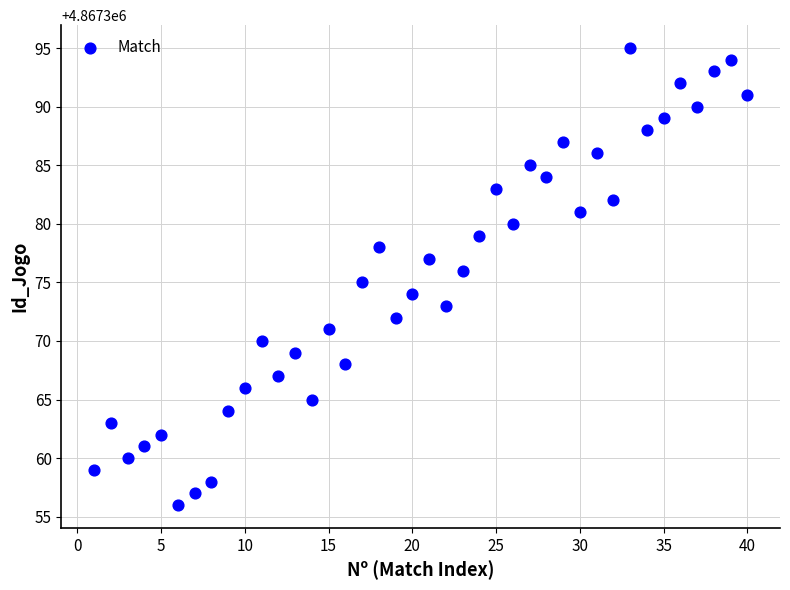

What is the range of Y values (max minus min)?

39